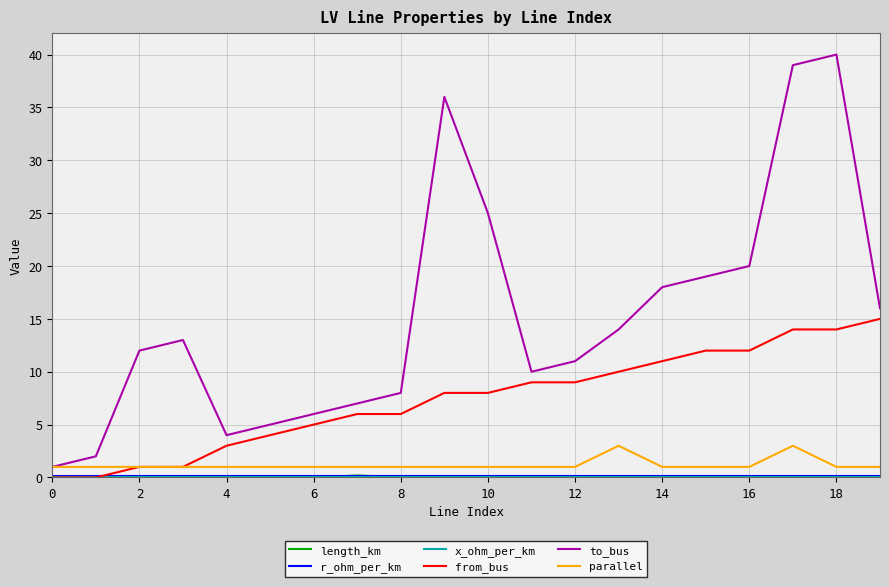

Which series has the largest total across all categories?

to_bus